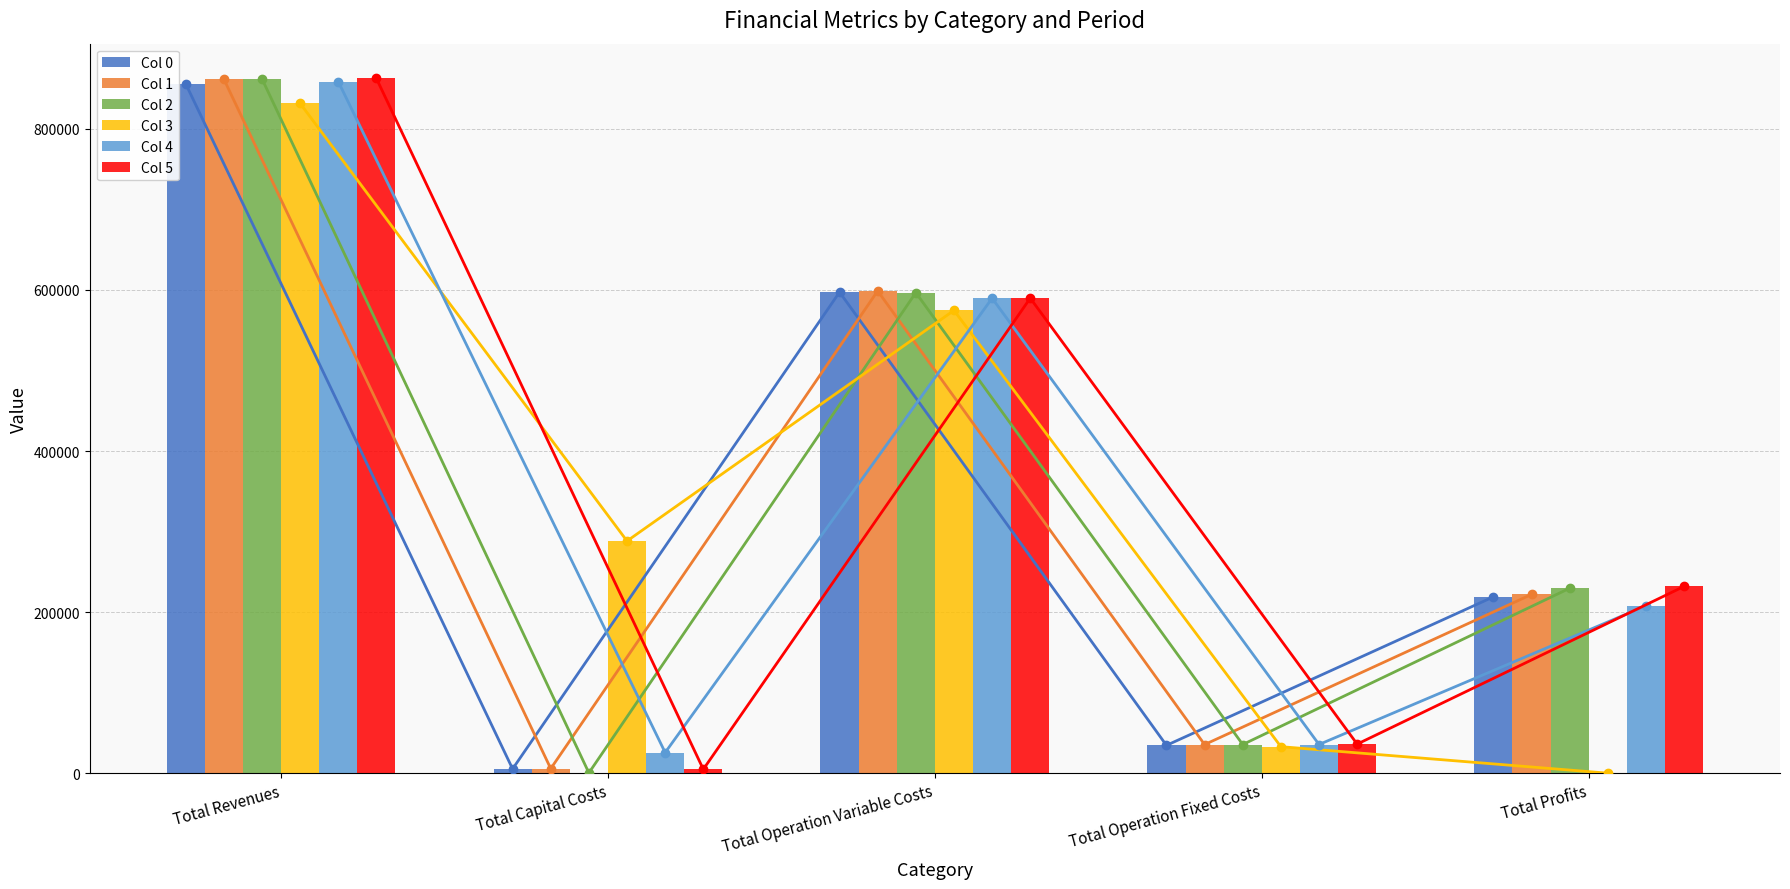

How many bars are there in each group?

6